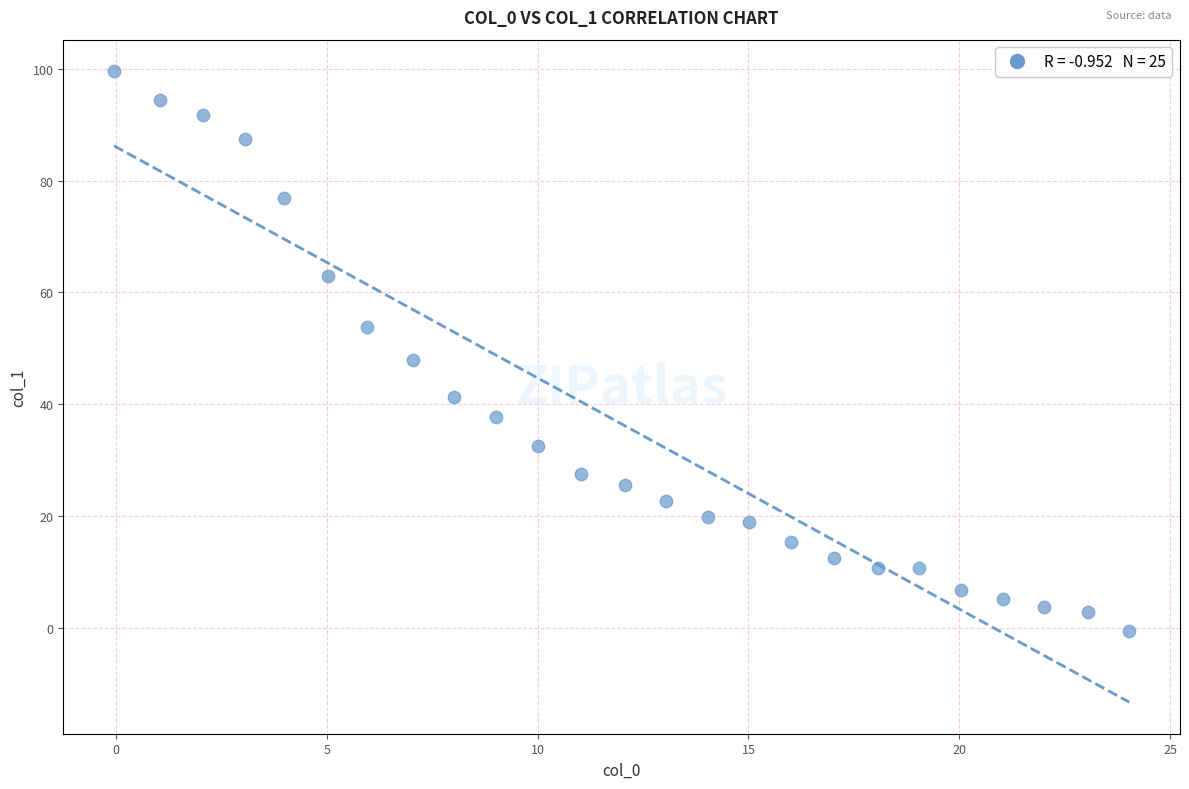

What is the range of X values (max minus min)?

24.1